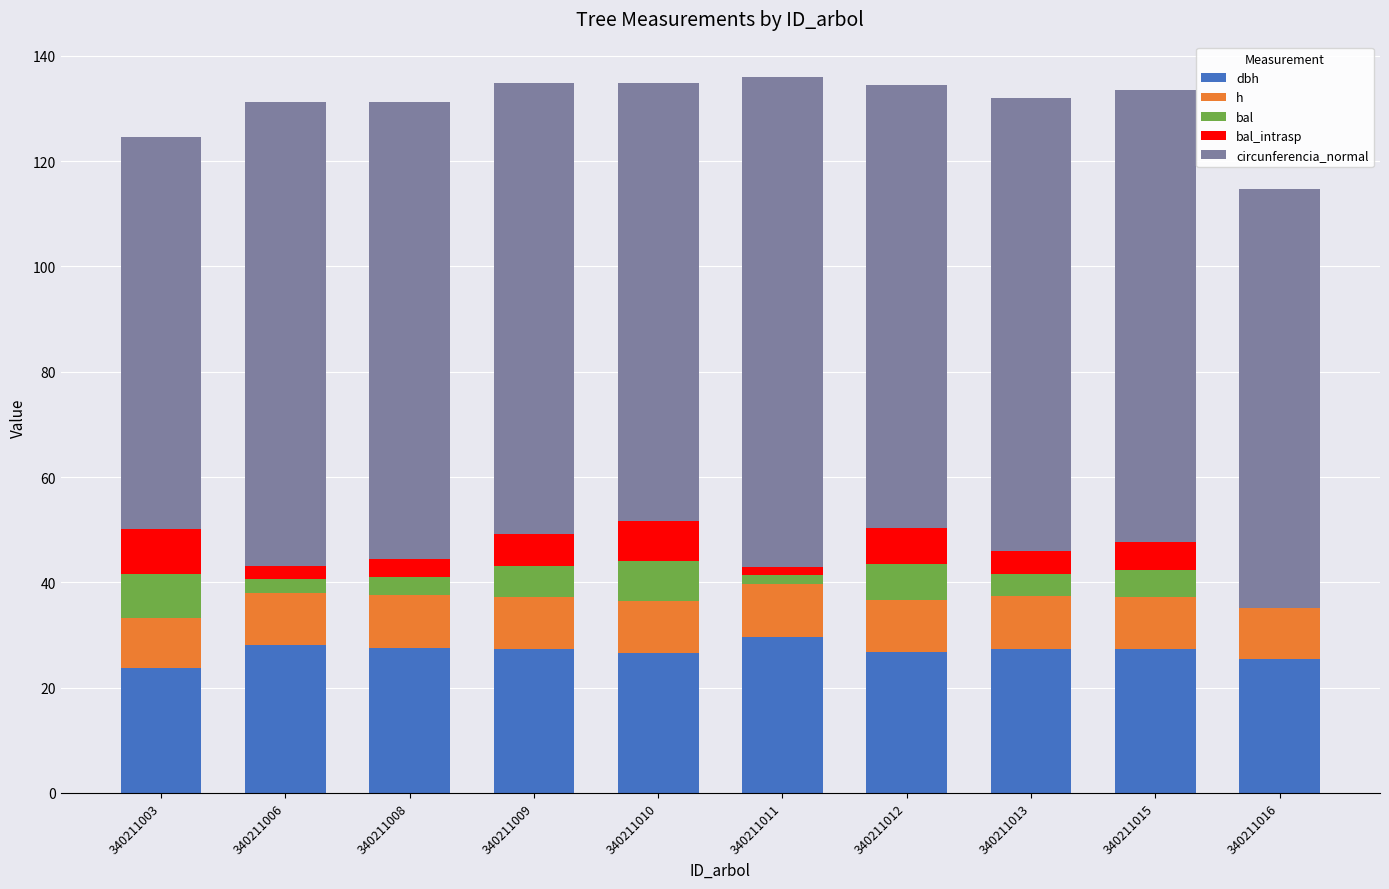

What is the total value across all series at 340211010?

134.9